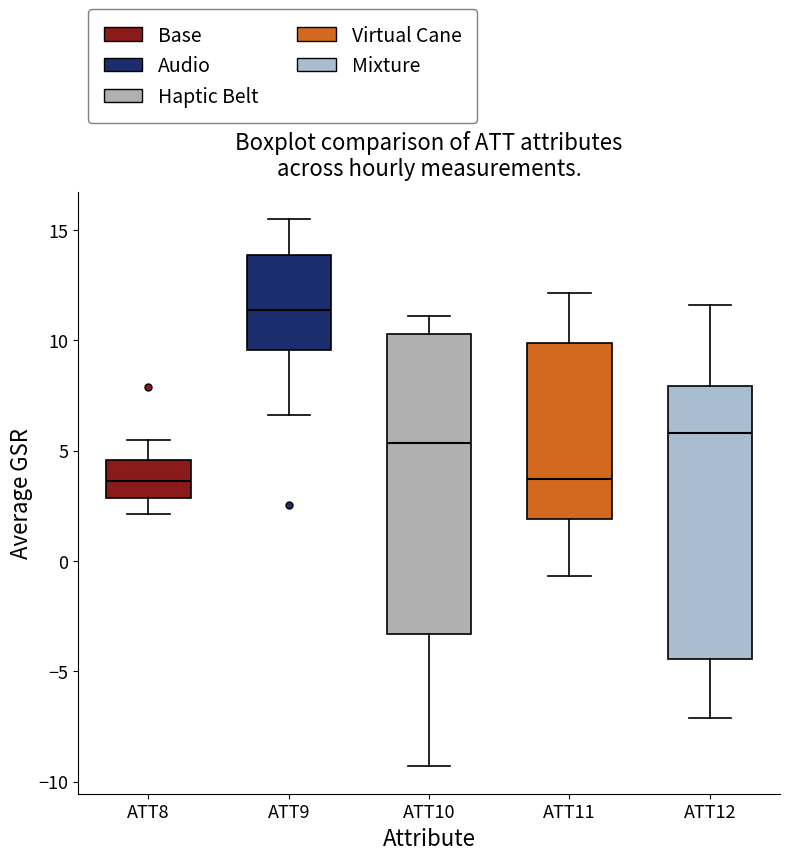

Which box is the tallest, from its lower edge to its upper edge?

ATT10